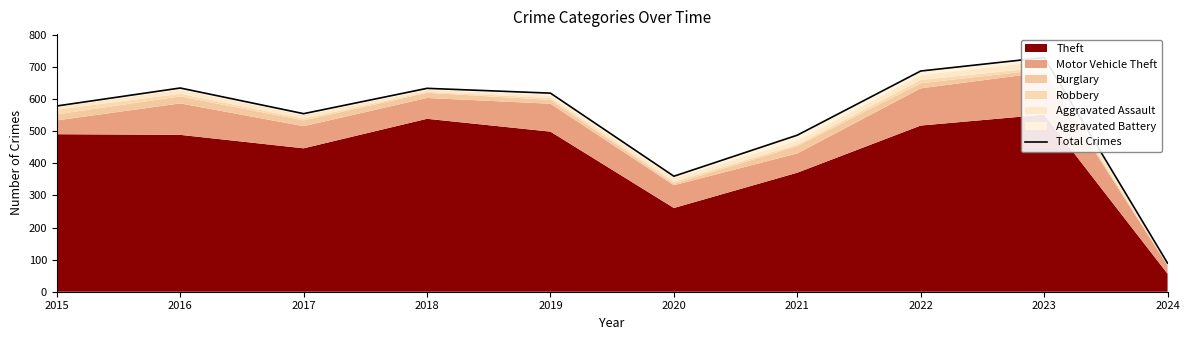

Count the number of categories in the chart.

10